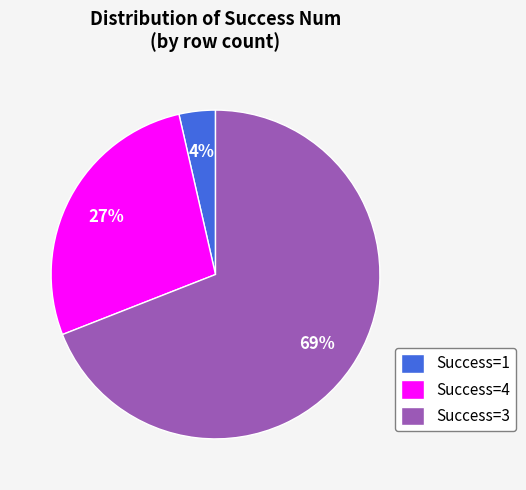

Do Success=3 and Success=4 together represent more than half of the pie?

Yes